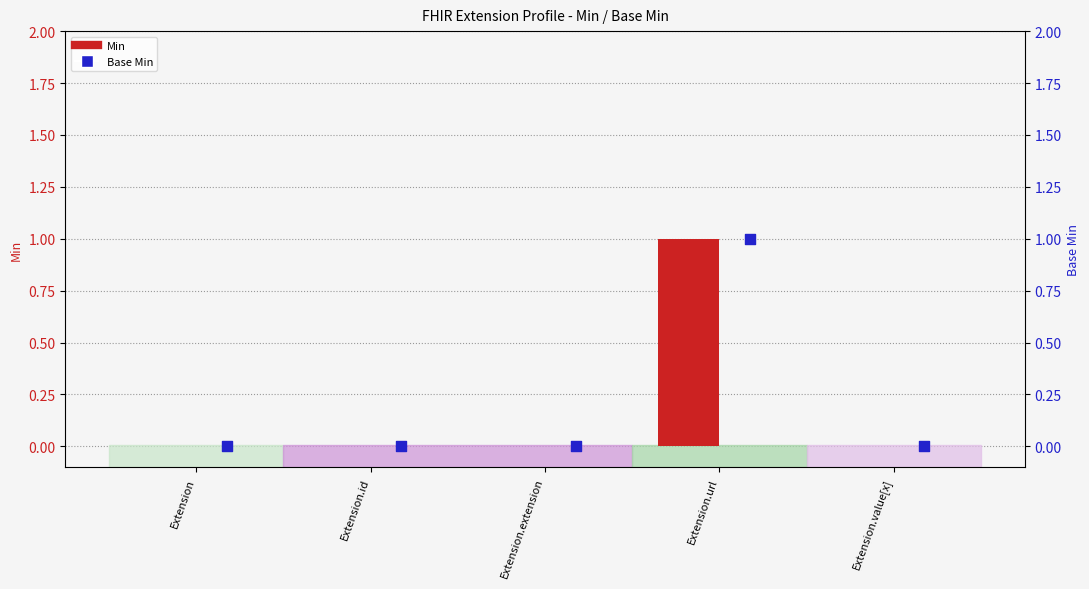

At which category is the sum across all series the highest?

Extension.url